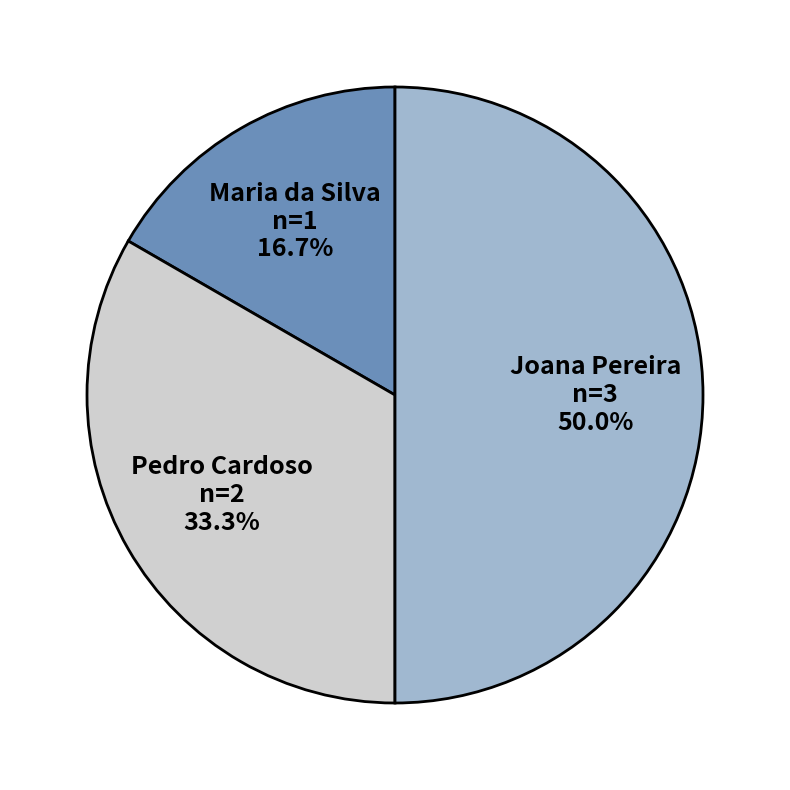

Which has a higher value, Pedro Cardoso or Joana Pereira?

Joana Pereira